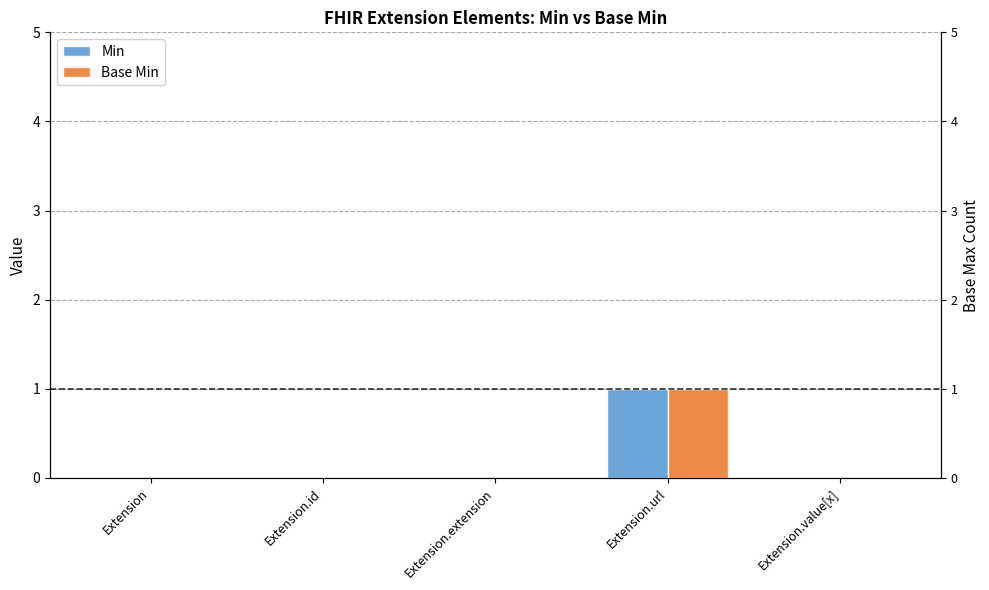

Rank the series at Extension from lowest to highest value.

Min, Base Min